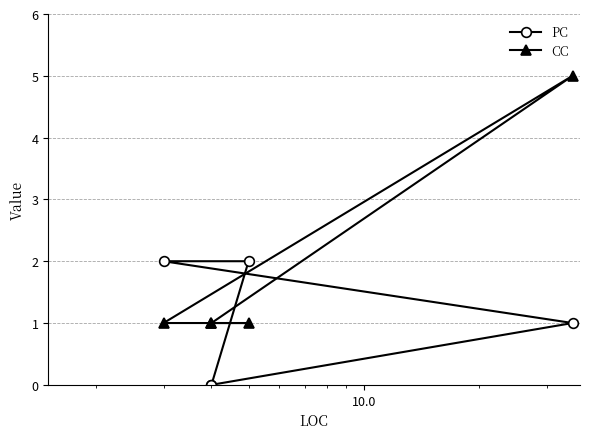

Does the chart display data point markers on the line(s)?

Yes